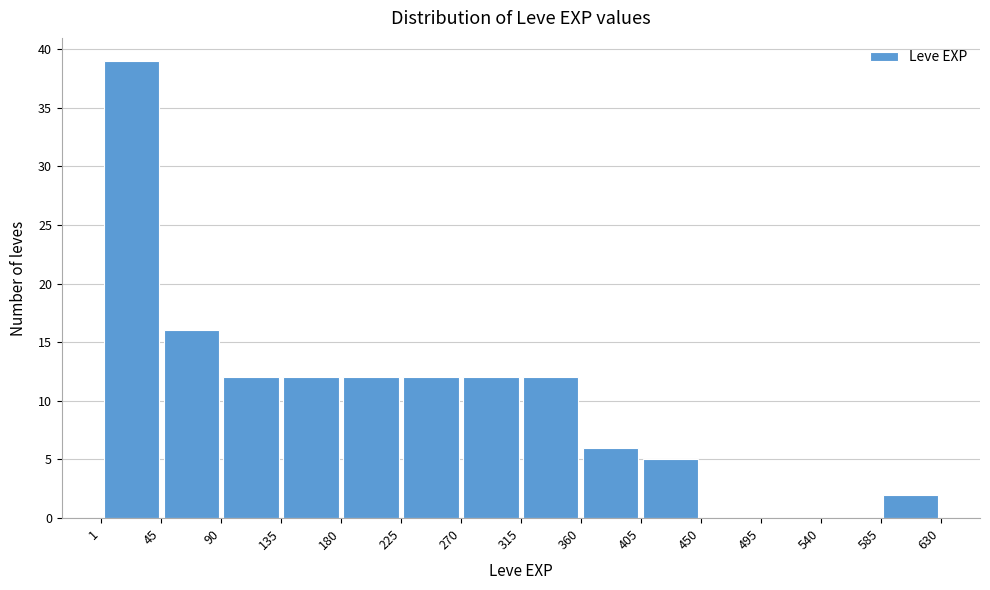

Reading left to right, transcribe this chart: for each bar, give the range it covers on the x-axis and its height. The values are not printed on the chart, so give them approximately, as read against the axis.

1 to 45: 39
45 to 90: 16
90 to 135: 12
135 to 180: 12
180 to 225: 12
225 to 270: 12
270 to 315: 12
315 to 360: 12
360 to 405: 6
405 to 450: 5
450 to 495: 0
495 to 540: 0
540 to 585: 0
585 to 630: 2